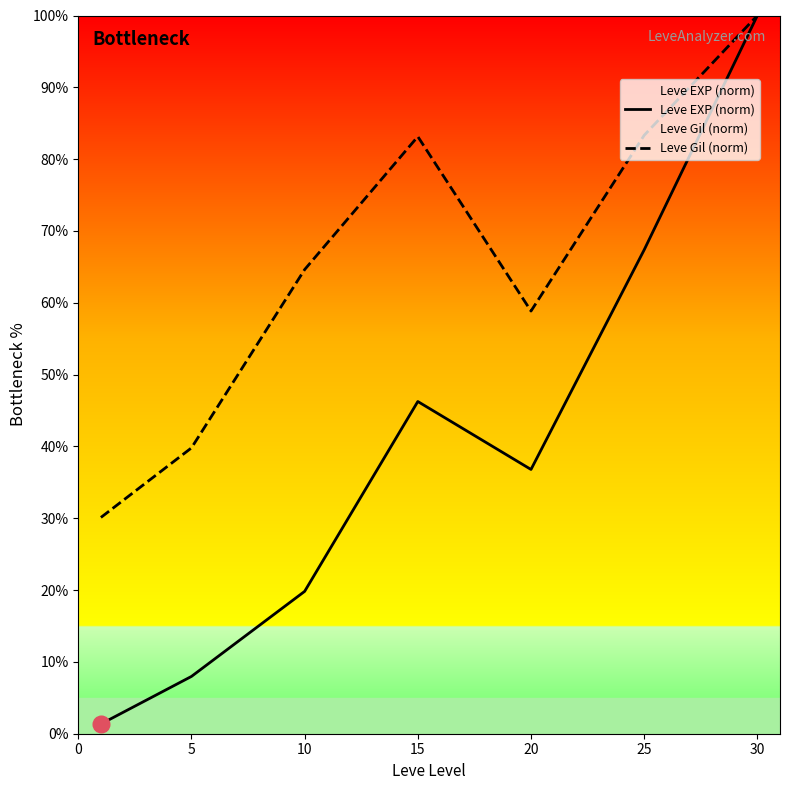

Between 20 and 30, which series saw the biggest shift?

Leve EXP (norm)